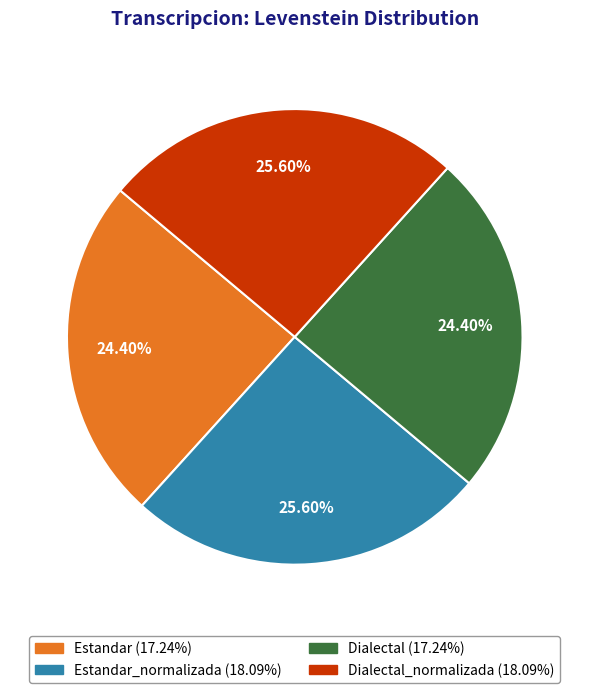

How many segments does this pie chart have?

4